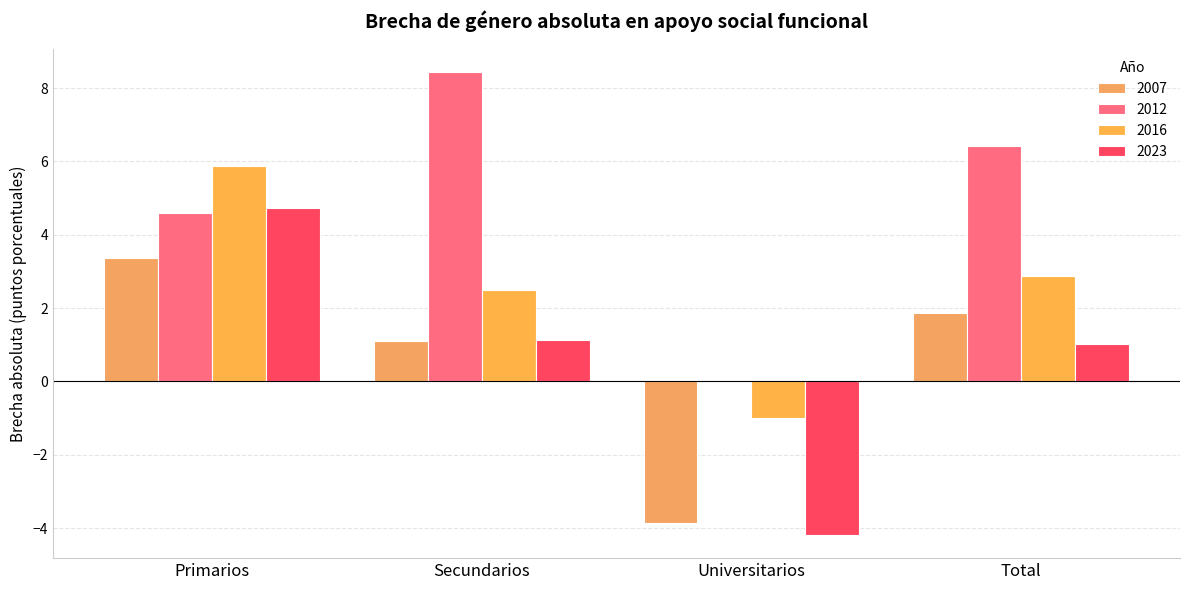

Which series changed the most between Primarios and Secundarios?

2012